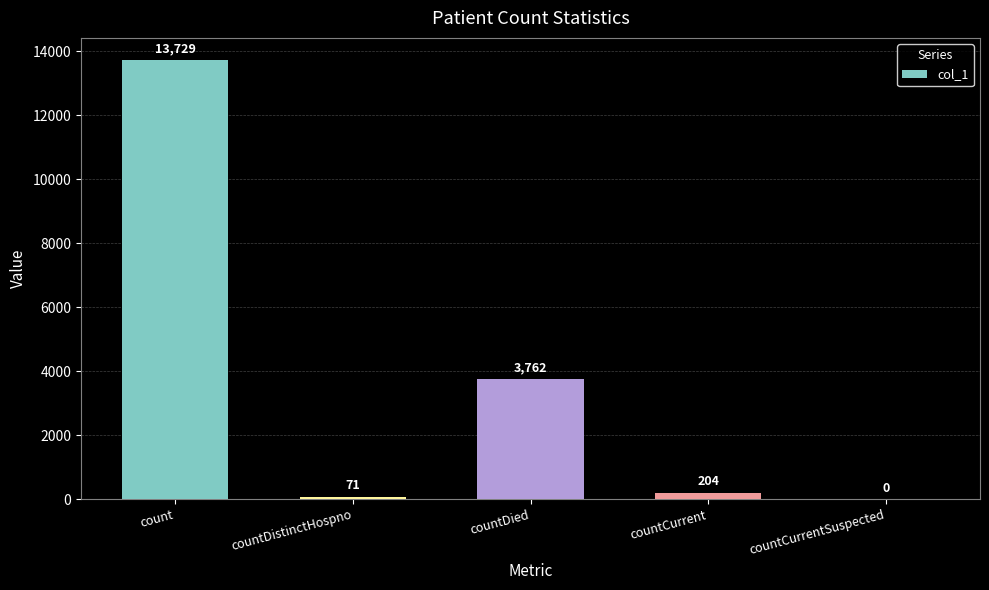

Between countDied and countDistinctHospno, which is larger?

countDied